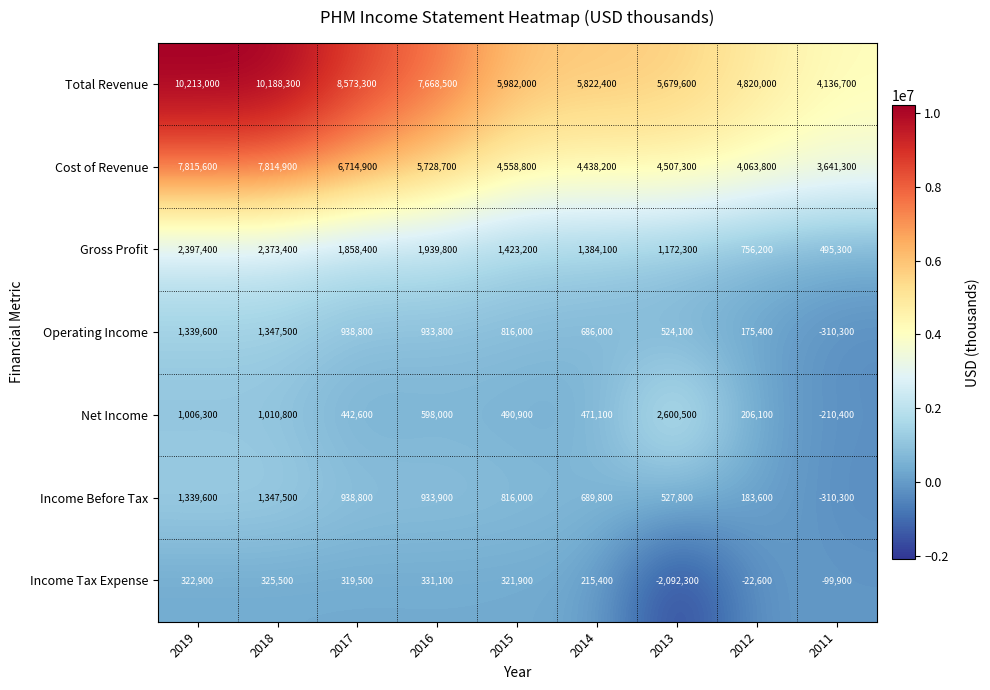

Rank the series at 2016 from highest to lowest value.

Total Revenue, Cost of Revenue, Gross Profit, Income Before Tax, Operating Income, Net Income, Income Tax Expense